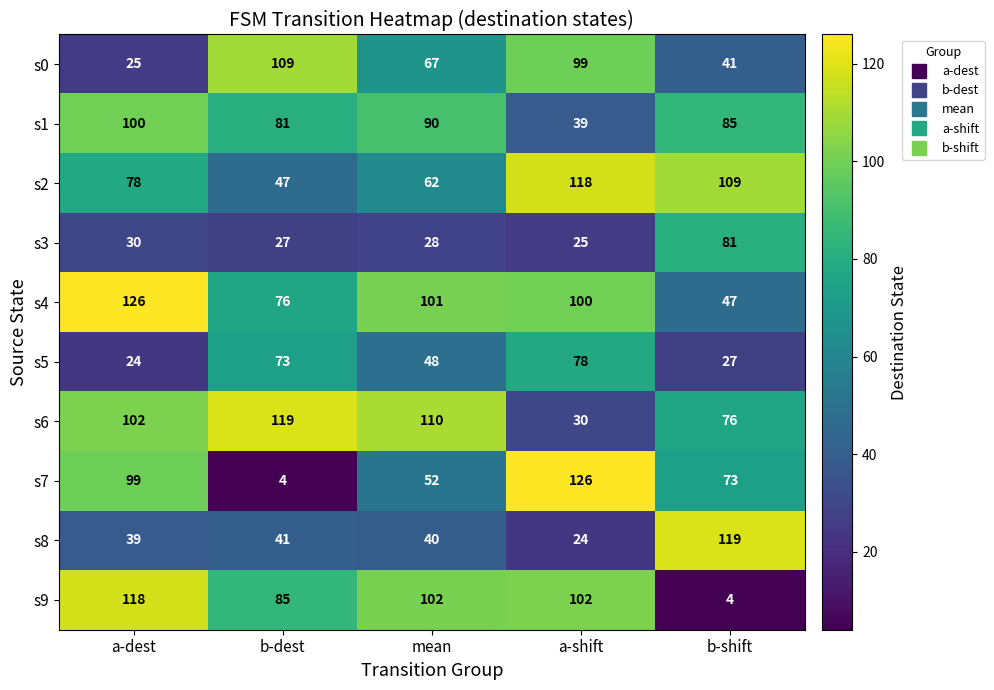

Rank the categories by s1 value from lowest to highest.

a-shift, b-dest, b-shift, mean, a-dest